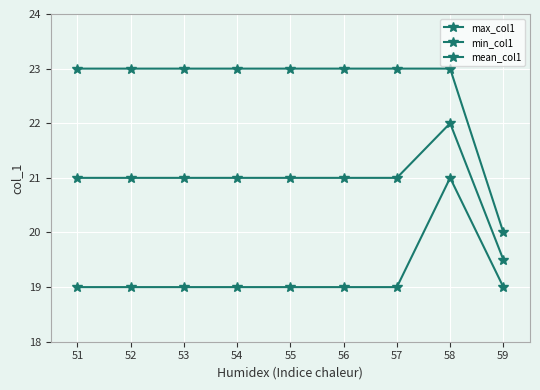

What is the maximum value shown in the chart?

23.0